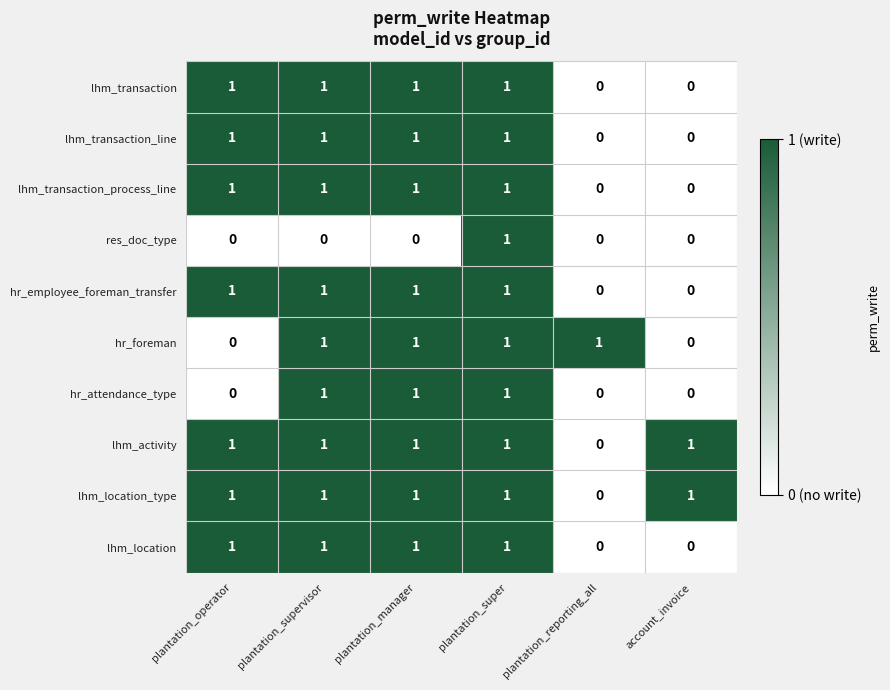

How many hr_attendance_type values are between 0 and 1?

6